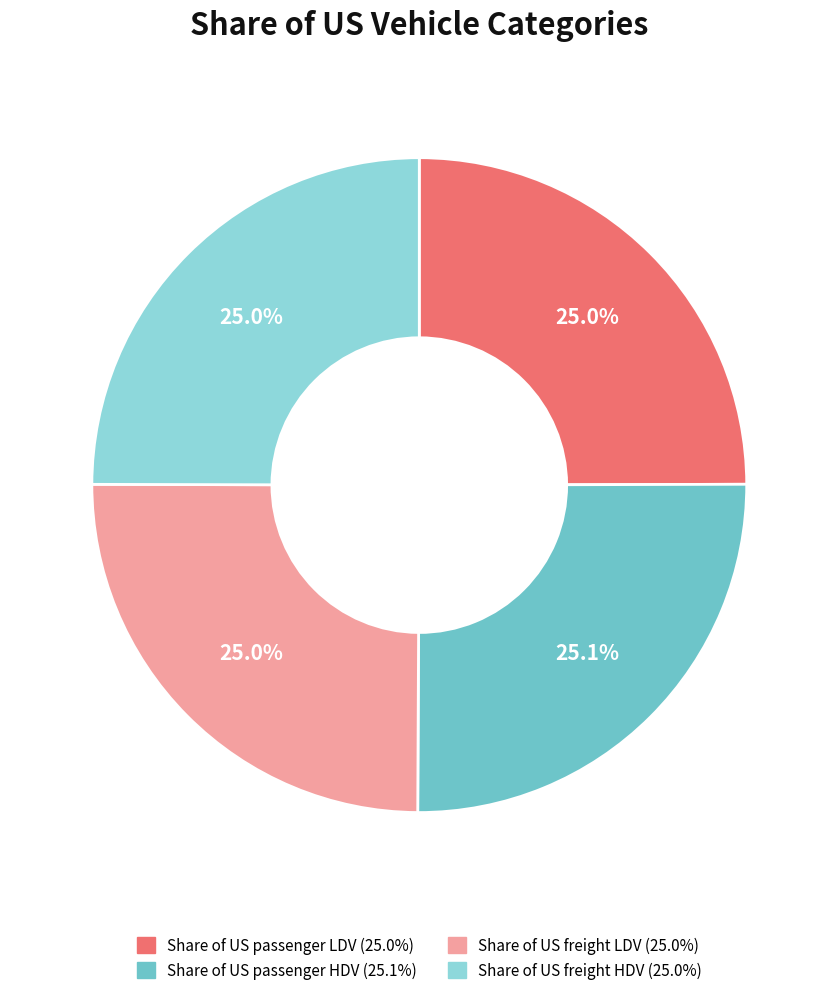

The Share of US passenger HDV slice represents 25% of the pie. True or false?

True